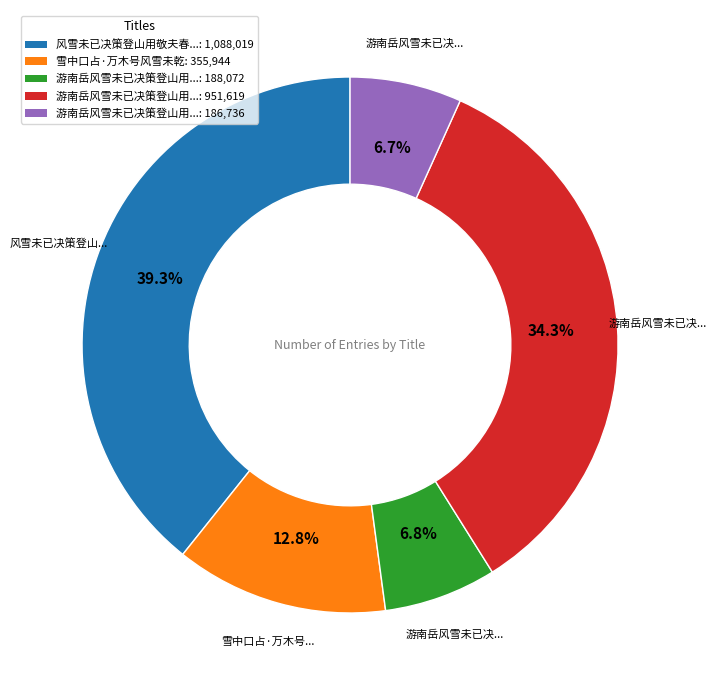

Is there a majority slice in this chart?

No